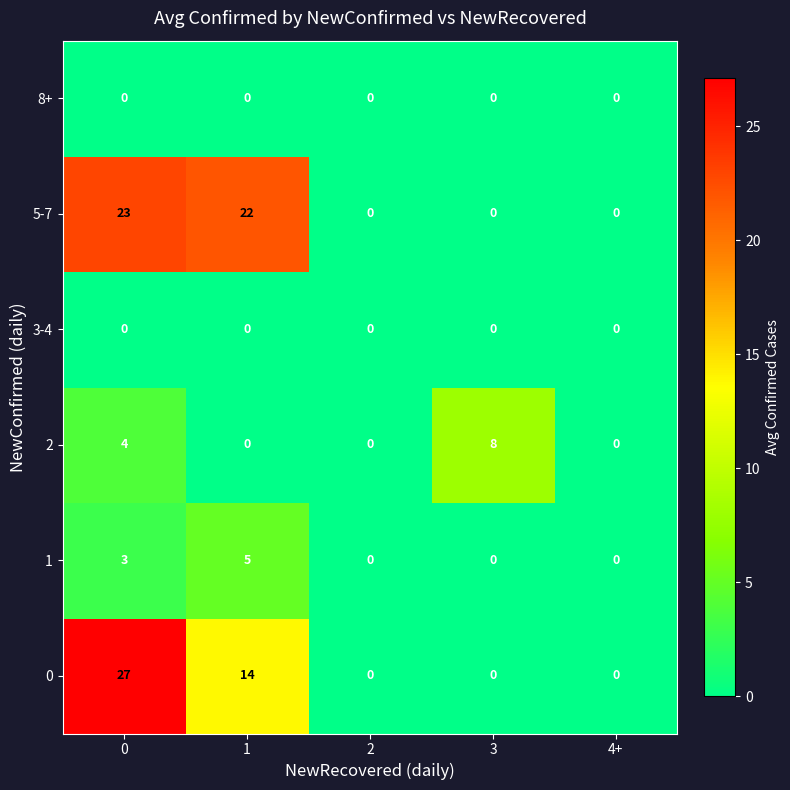

Count the number of categories in the chart.

5